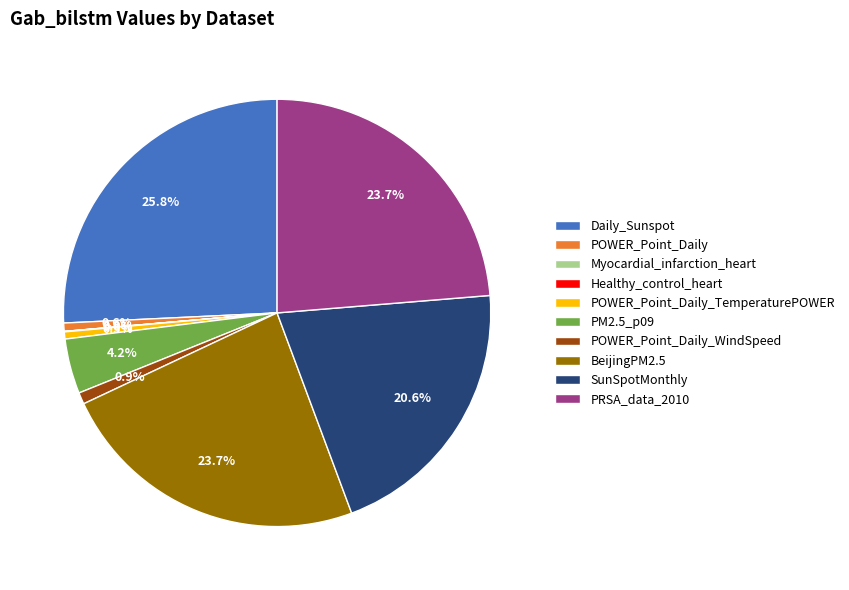

Which category has the biggest portion of the pie?

Daily_Sunspot